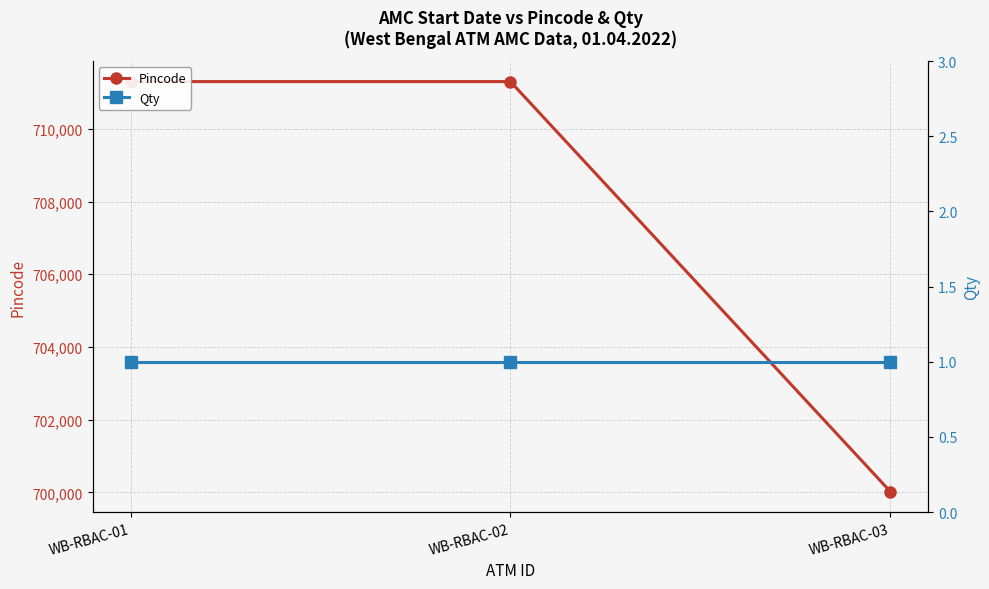

The Qty series shows 2 at WB-RBAC-01. True or false?

False